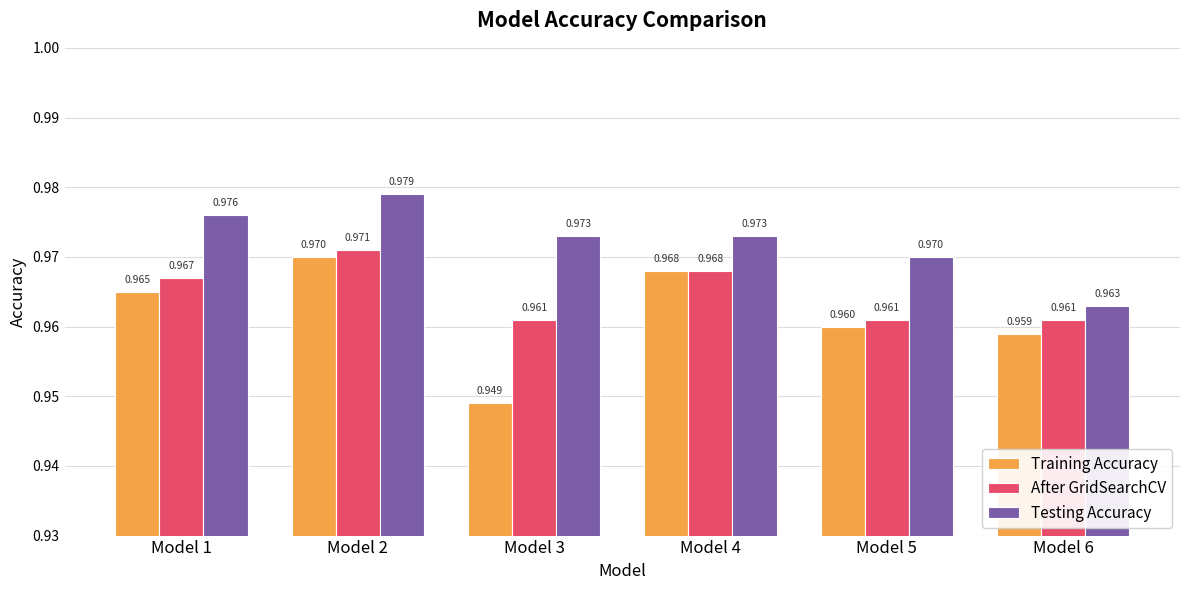

What is the sum of all Training Accuracy values?

5.8